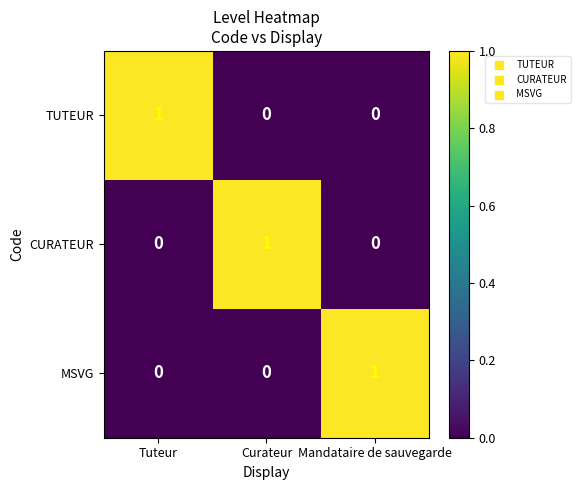

The value of CURATEUR at Tuteur is -1. True or false?

False